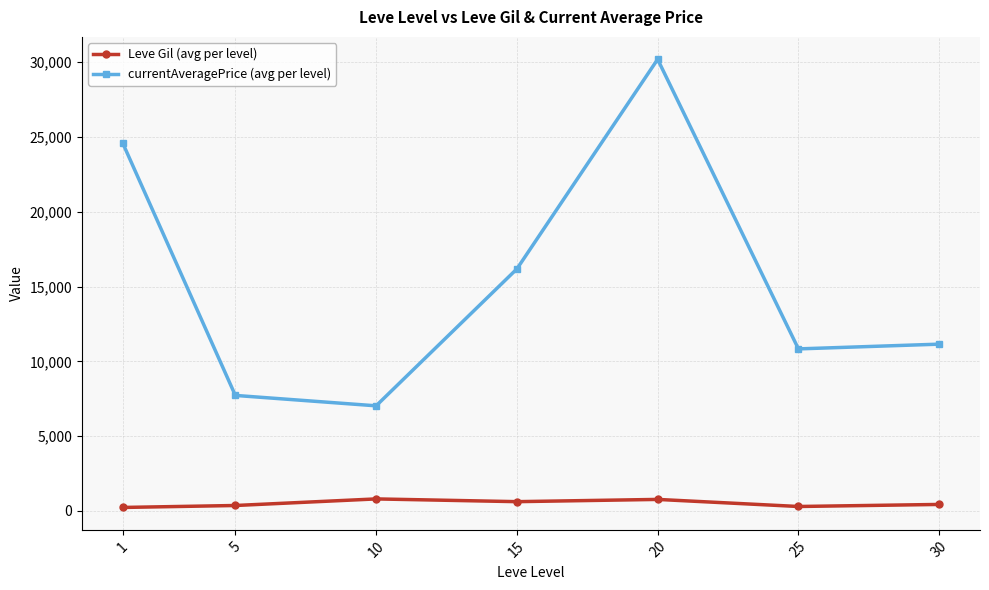

What is the approximate value of currentAveragePrice (avg per level) at 15?

16179.7